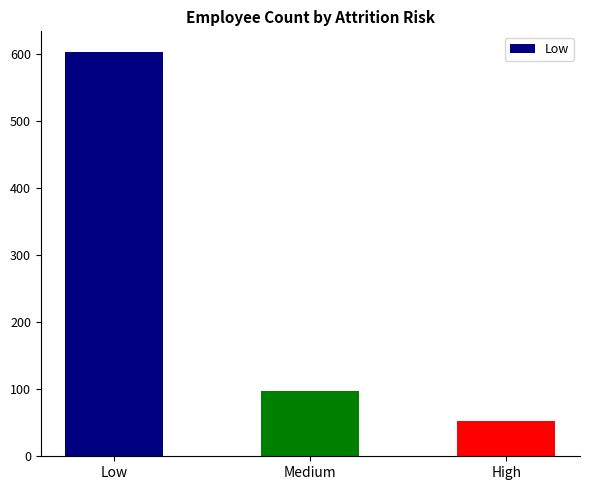

At which label is the value closest to 327?

Medium